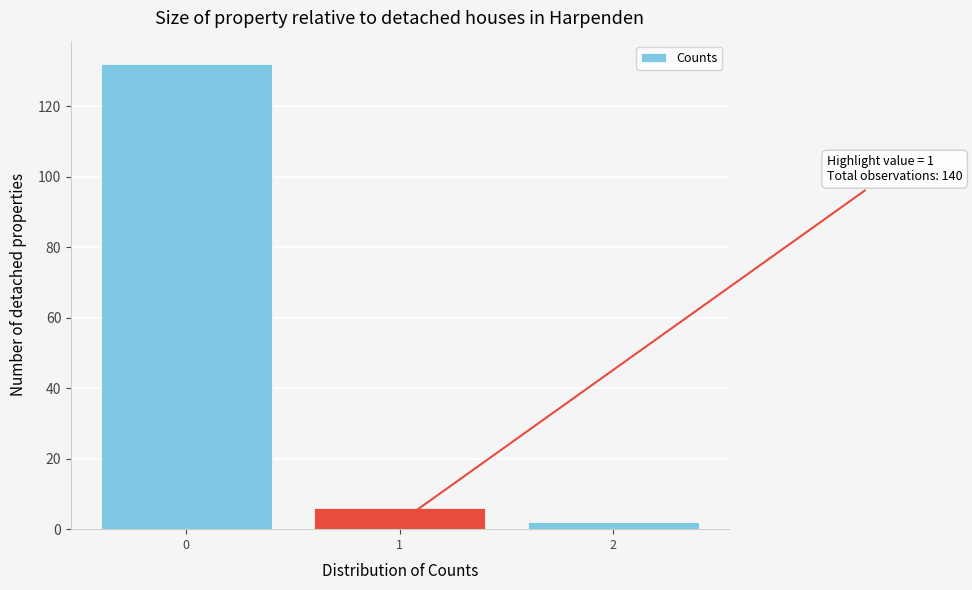

Which range on the x-axis has the tallest bar?

-0.5 to 0.5